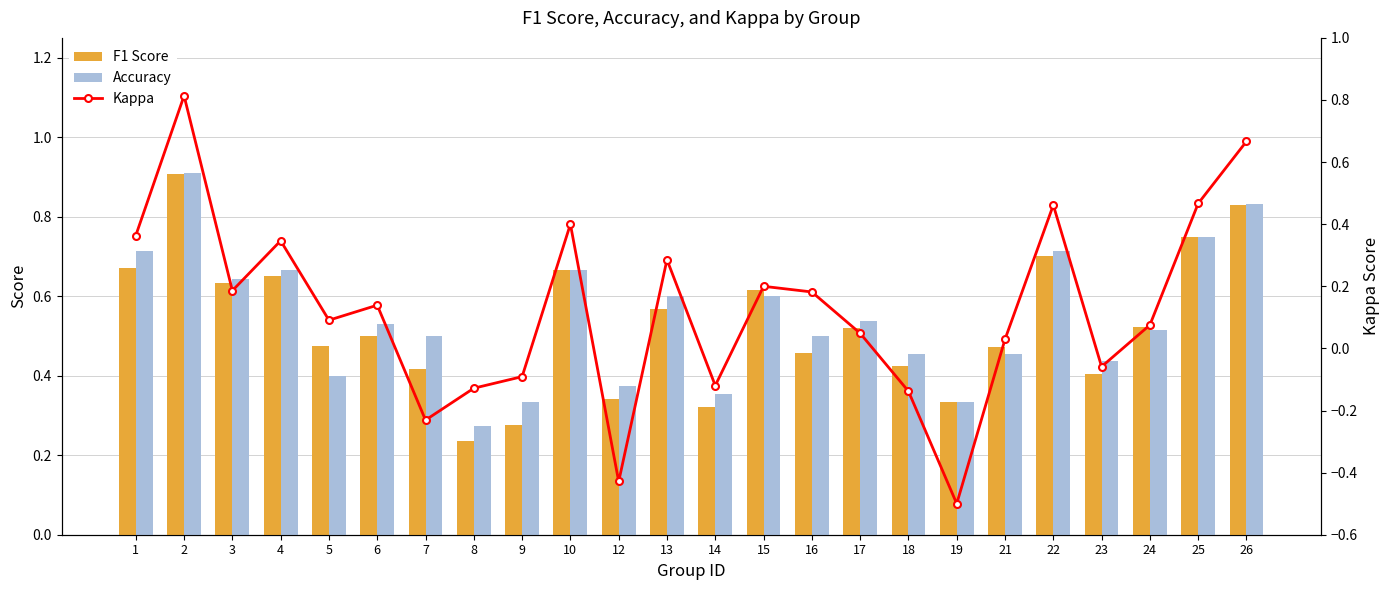

Which label corresponds to the smallest value in the chart?

19